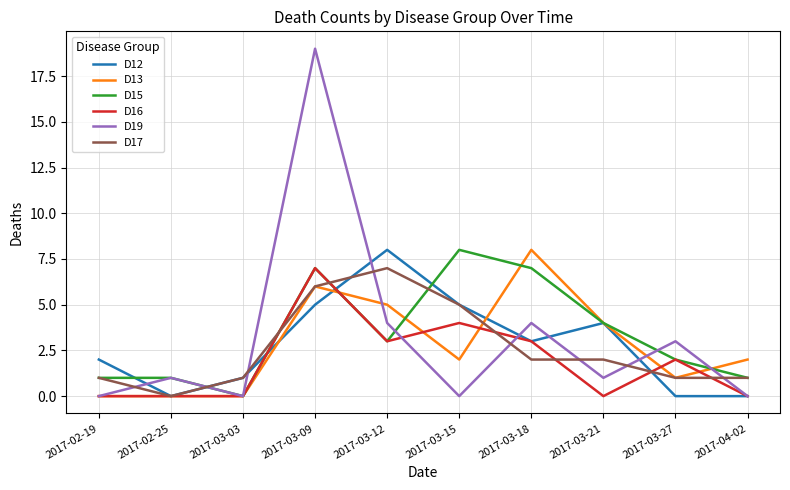

In D12, how many points are higher than both neighbors (excluding endpoints)?

2